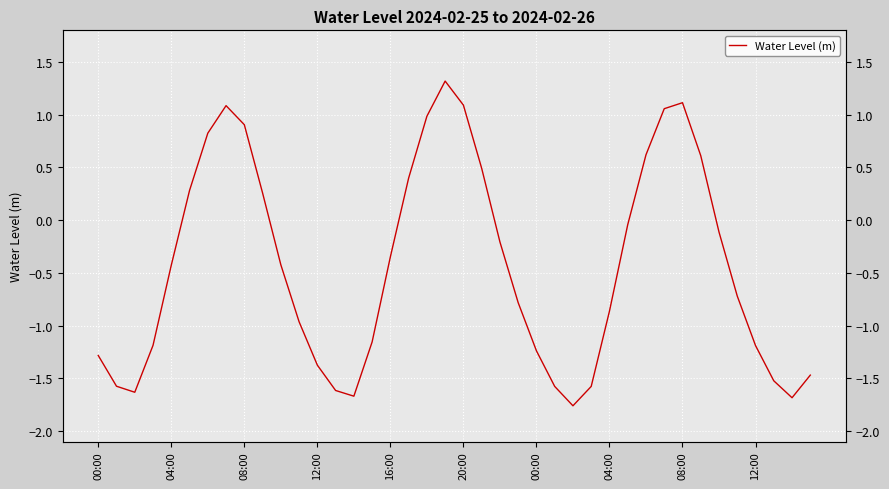

Which category has the highest value across all series?

19